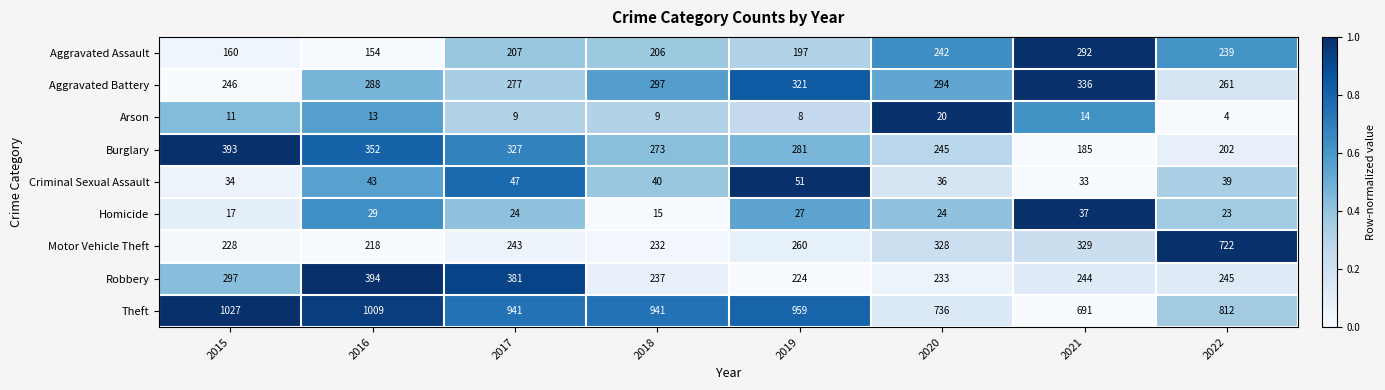

Which category has the lowest value in the Homicide series?

2018